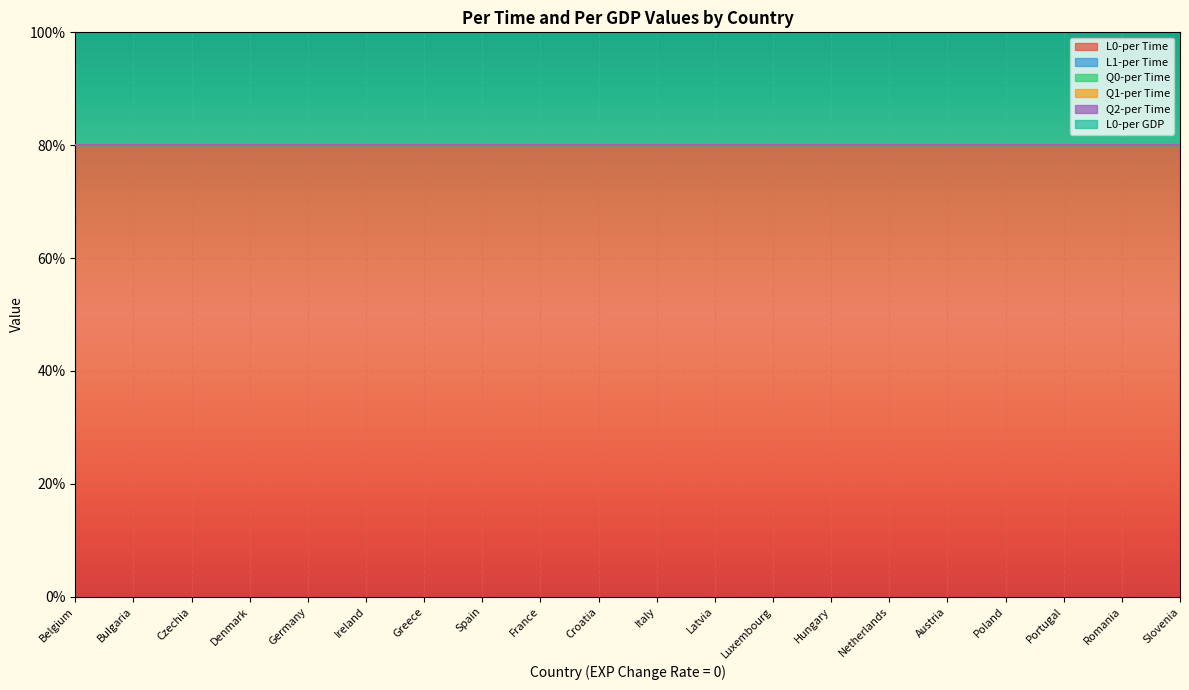

What is the maximum value shown in the chart?

0.8